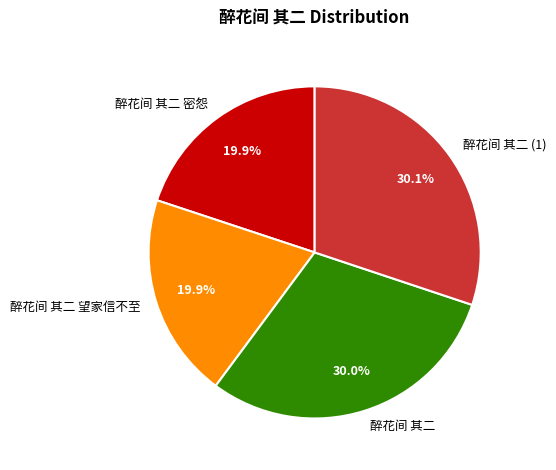

To the nearest percent, what is the combined percentage of 醉花间 其二 望家信不至 and 醉花间 其二 密怨?

40%